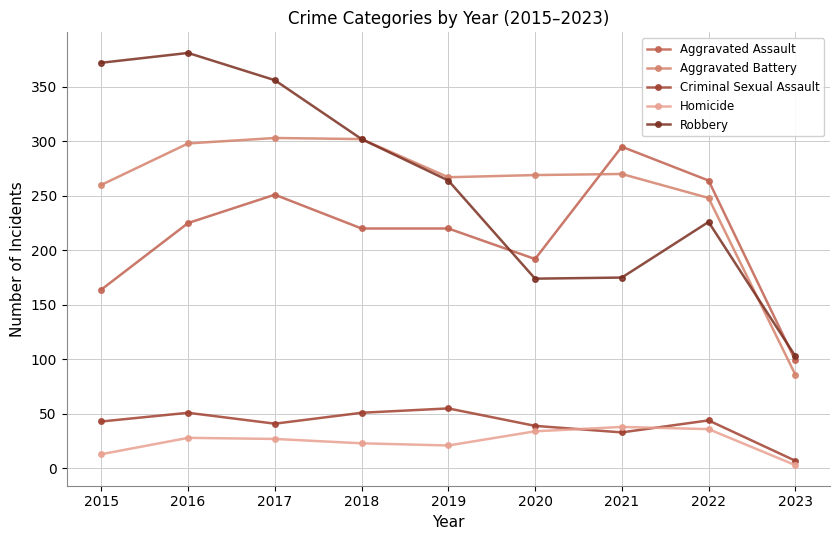

What is the difference between the maximum and second lowest values in the Criminal Sexual Assault series?

22